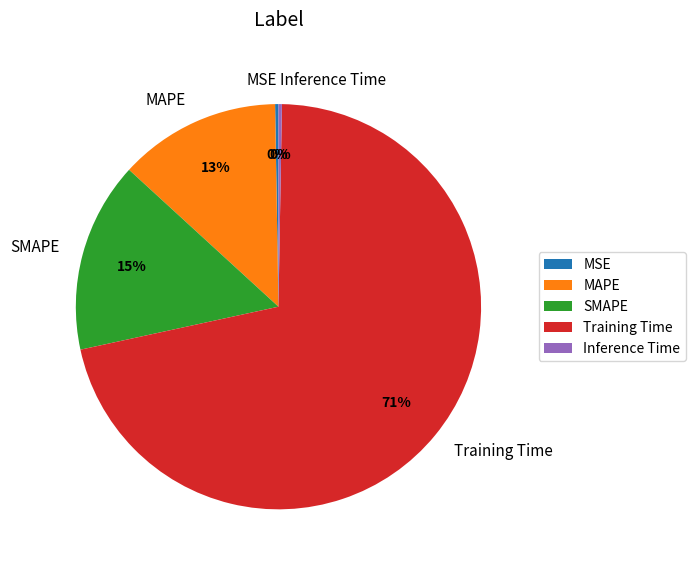

Is it true that SMAPE is 15% of the pie?

True